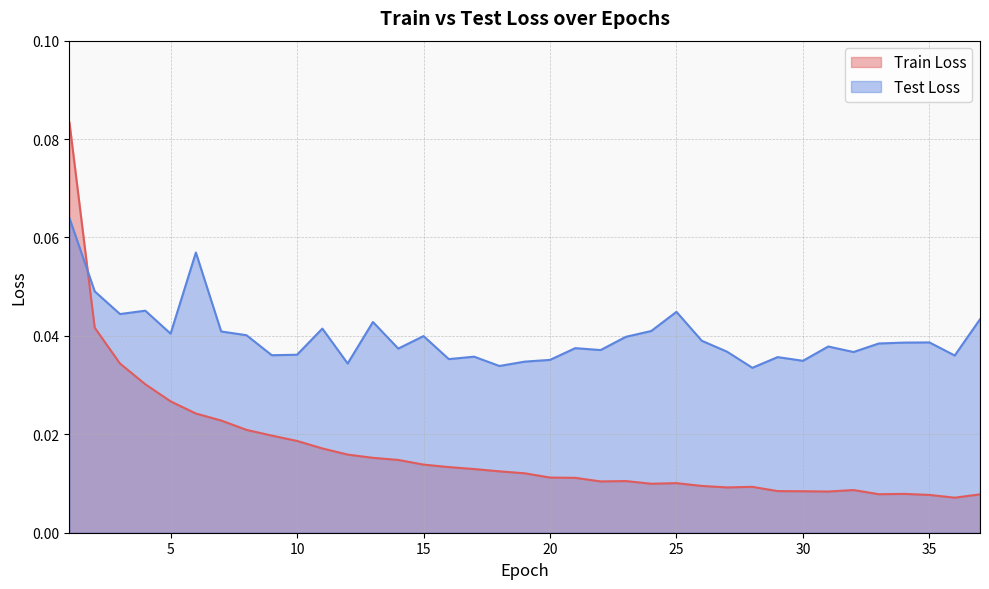

List the labels in order of Train Loss value, largest first.

1, 2, 3, 4, 5, 6, 7, 8, 9, 10, 11, 12, 13, 14, 15, 16, 17, 18, 19, 20, 21, 23, 22, 25, 24, 26, 28, 27, 32, 29, 30, 31, 34, 33, 37, 35, 36